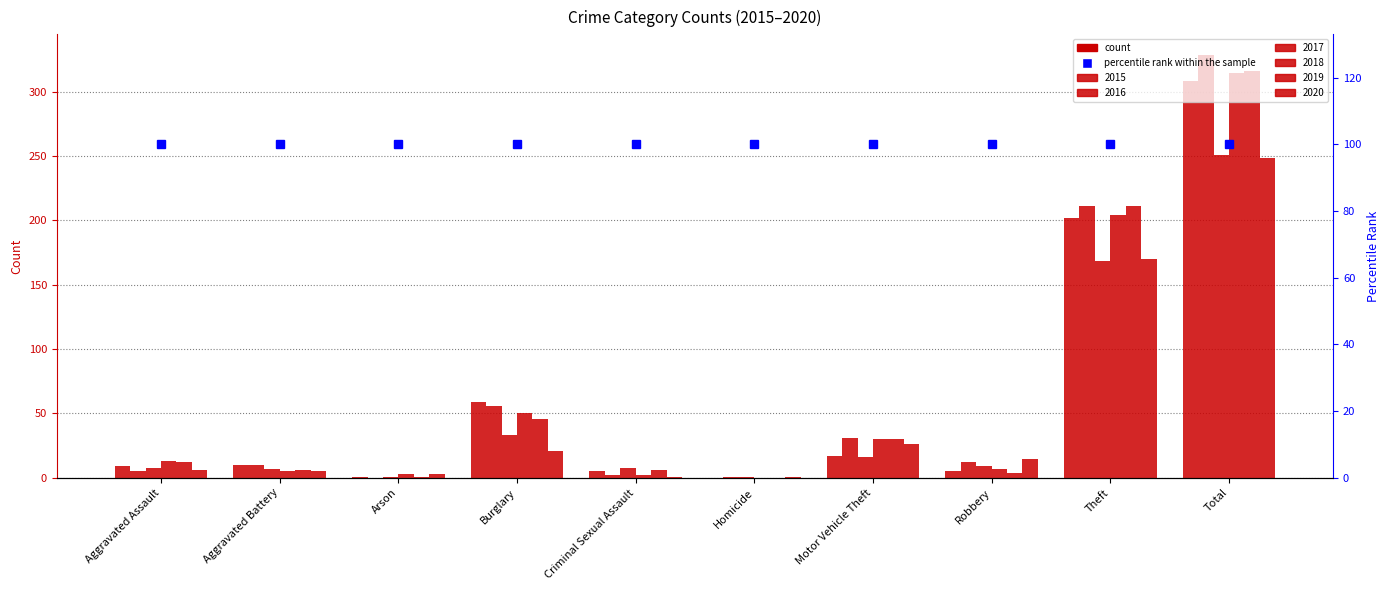

Which series has the widest spread of values?

2016